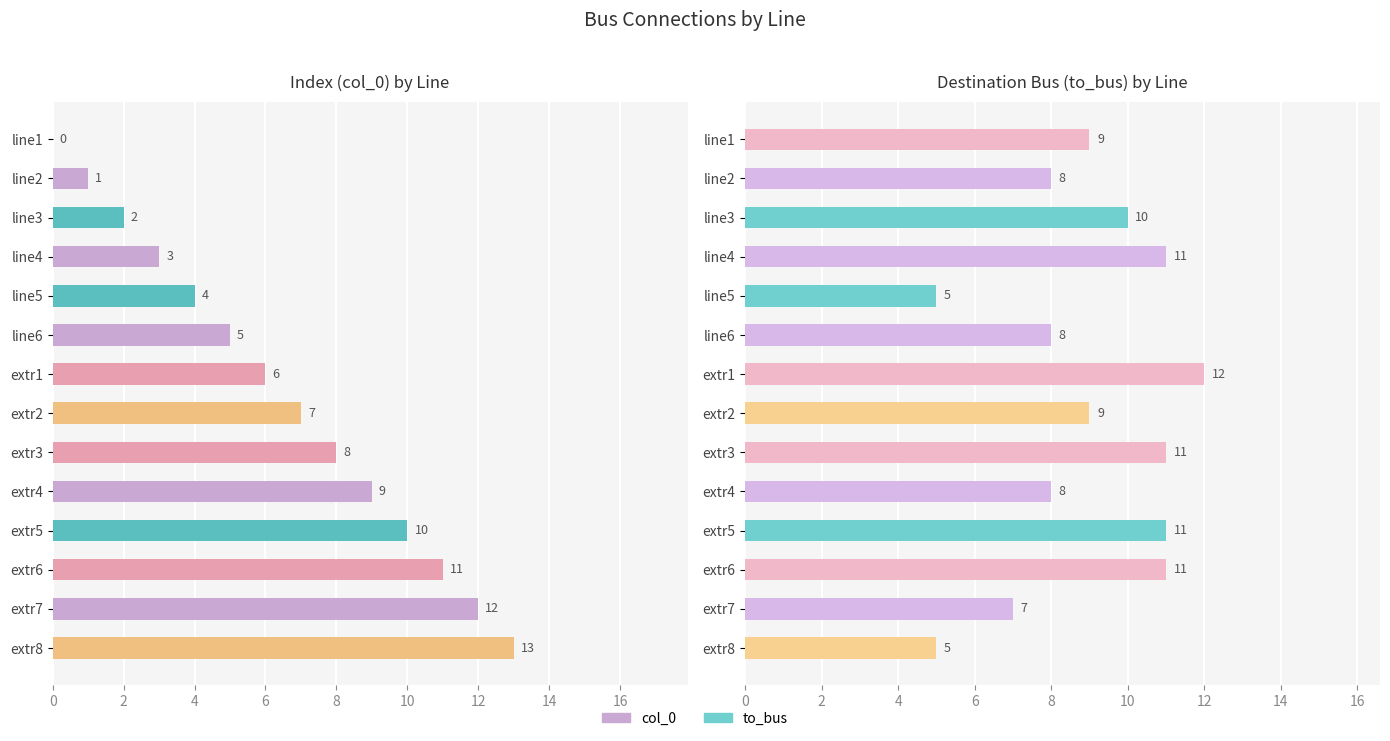

How many groups of bars are there?

14